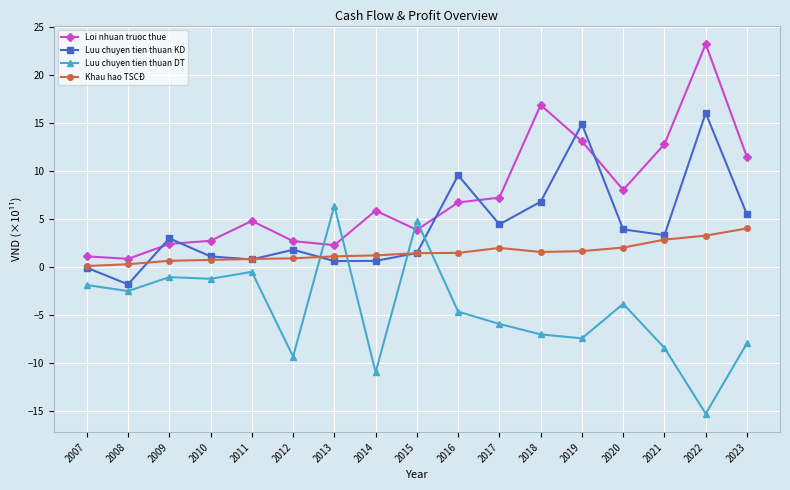

Count the number of categories in the chart.

17